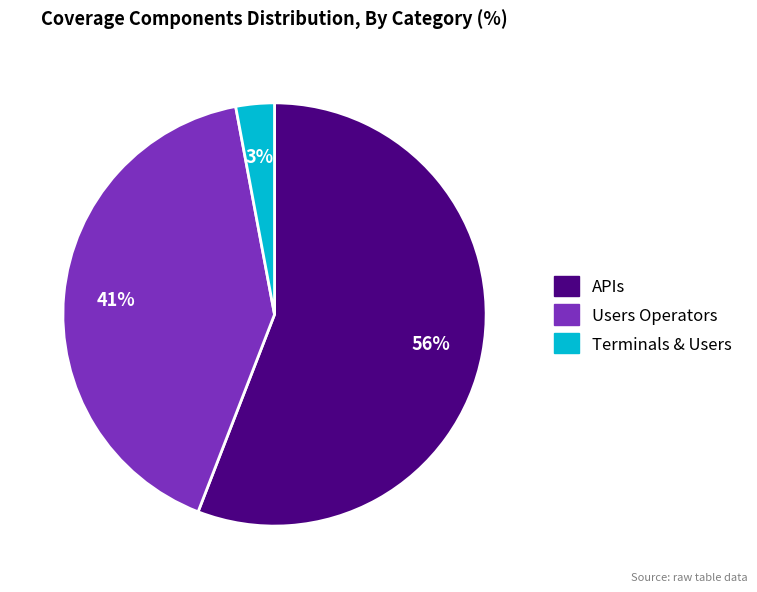

True or false: Users Operators accounts for 41% of the total.

True